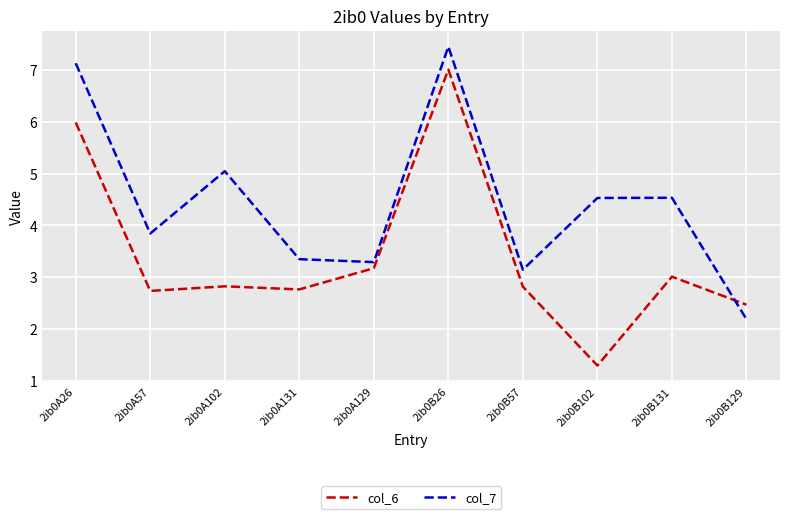

What is the minimum value shown in the chart?

1.3